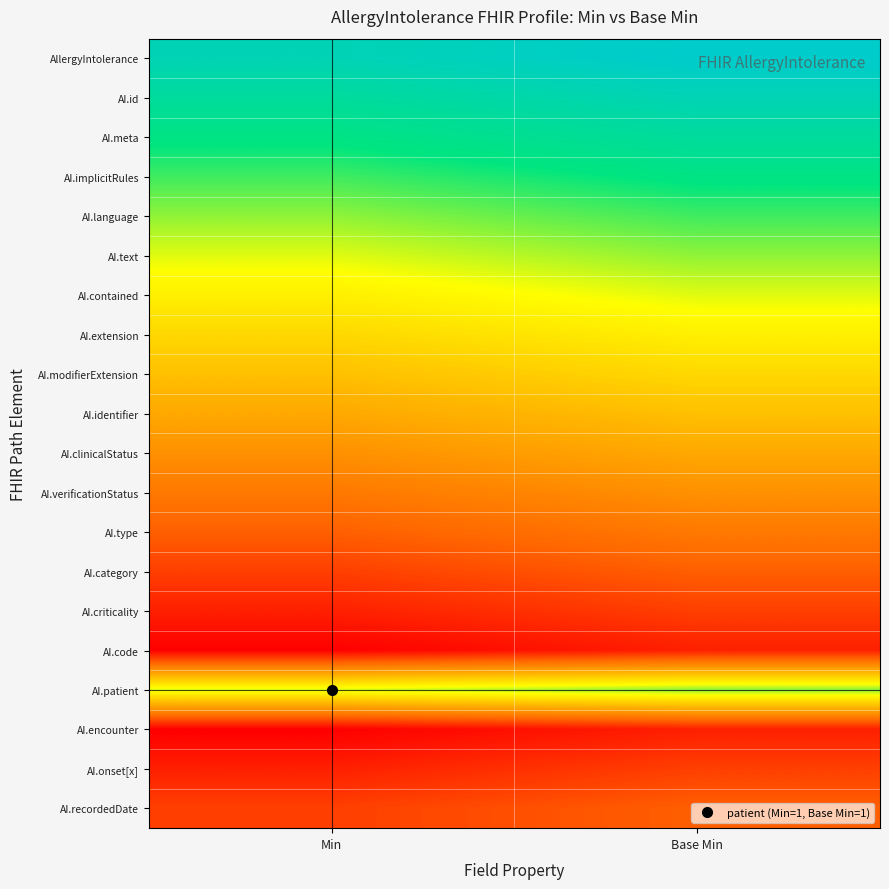

At Base Min, list the series in order from smallest to largest.

AI.code, AI.encounter, AI.criticality, AI.onset[x], AI.category, AI.recordedDate, AI.type, AI.verificationStatus, AI.clinicalStatus, AI.identifier, AI.modifierExtension, AI.extension, AI.contained, AI.text, AI.patient, AI.language, AI.implicitRules, AI.meta, AI.id, AllergyIntolerance